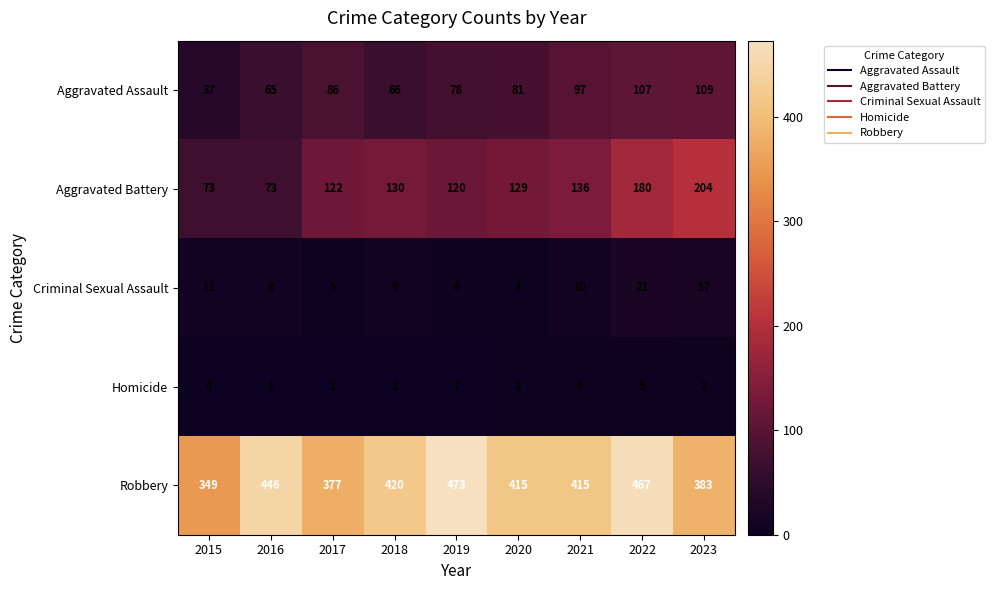

What is the difference between the Criminal Sexual Assault values at 2023 and 2016?

9